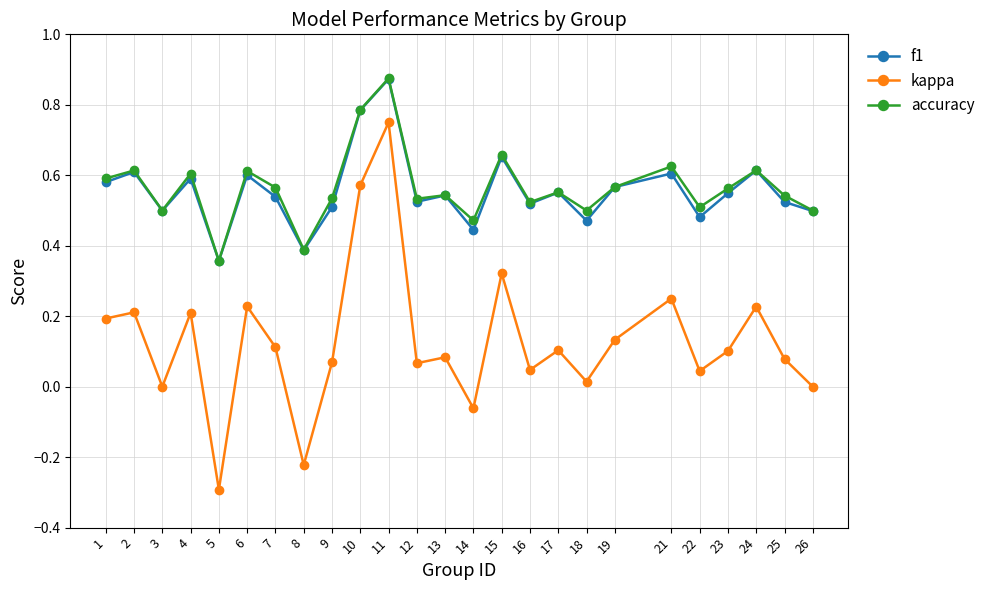

True or false: accuracy and kappa cross at least once.

False